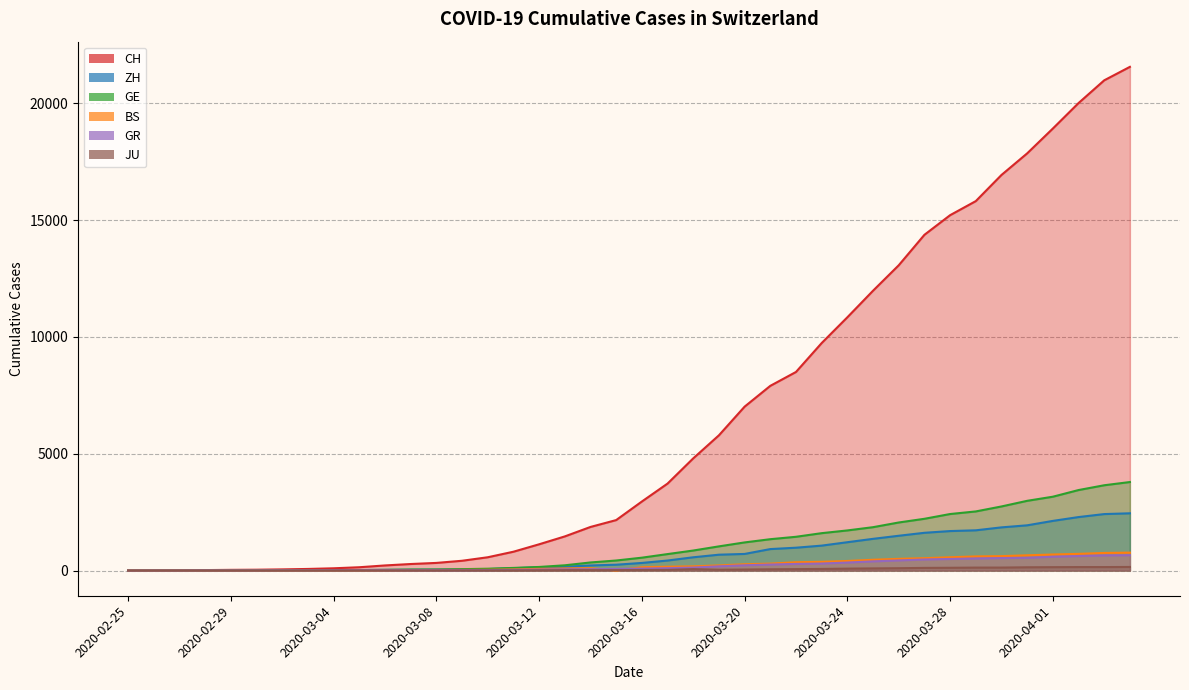

At which category does the chart reach its peak across all series?

2020-04-04